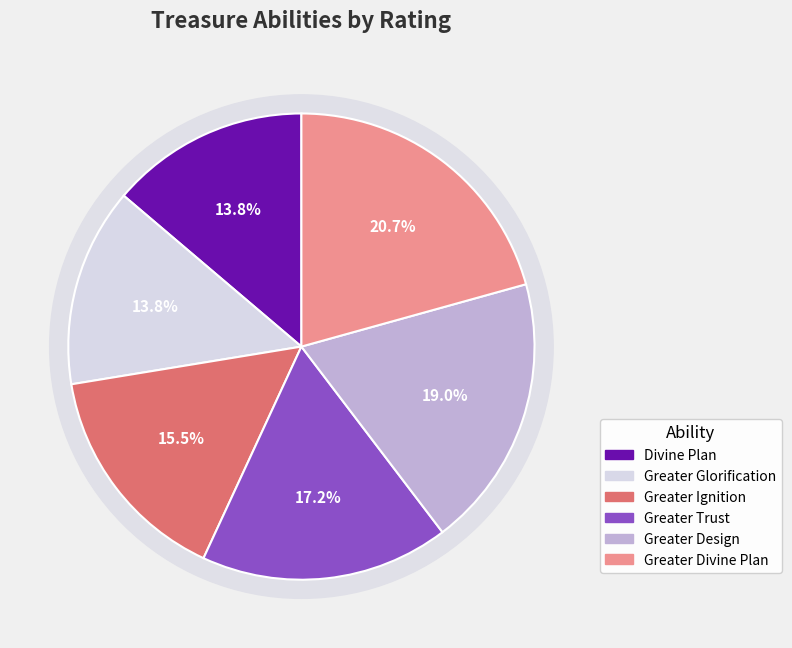

Which slice is the largest?

Greater Divine Plan